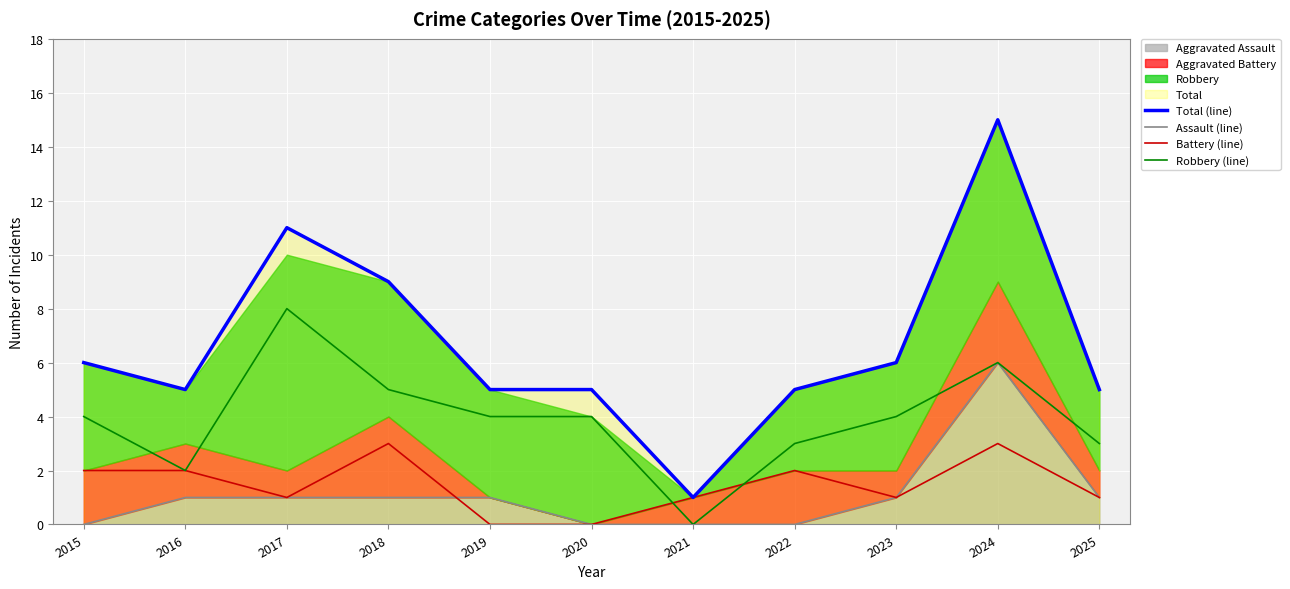

Reading left to right, extract all data points from this chart.

Total (line): 2015=6	2016=5	2017=11	2018=9	2019=5	2020=5	2021=1	2022=5	2023=6	2024=15	2025=5
Assault (line): 2015=0	2016=1	2017=1	2018=1	2019=1	2020=0	2021=0	2022=0	2023=1	2024=6	2025=1
Battery (line): 2015=2	2016=2	2017=1	2018=3	2019=0	2020=0	2021=1	2022=2	2023=1	2024=3	2025=1
Robbery (line): 2015=4	2016=2	2017=8	2018=5	2019=4	2020=4	2021=0	2022=3	2023=4	2024=6	2025=3